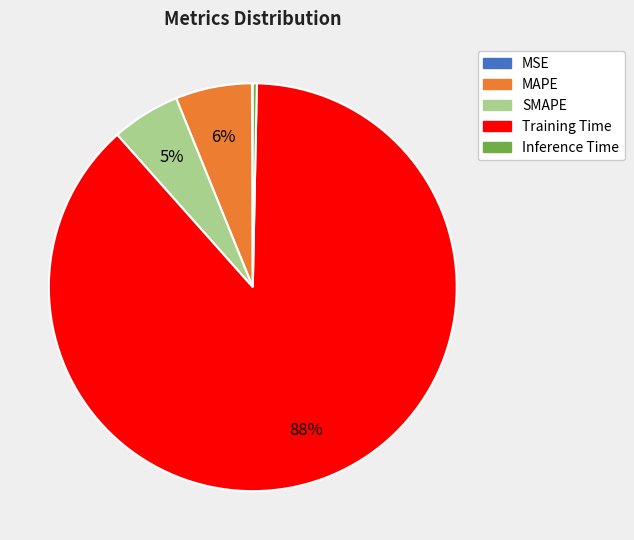

Which slice represents more than half of the pie?

Training Time